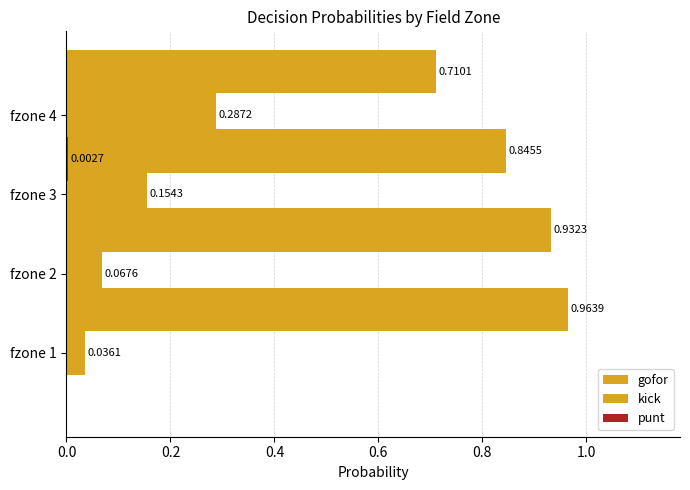

What is the greatest value displayed?

1.0